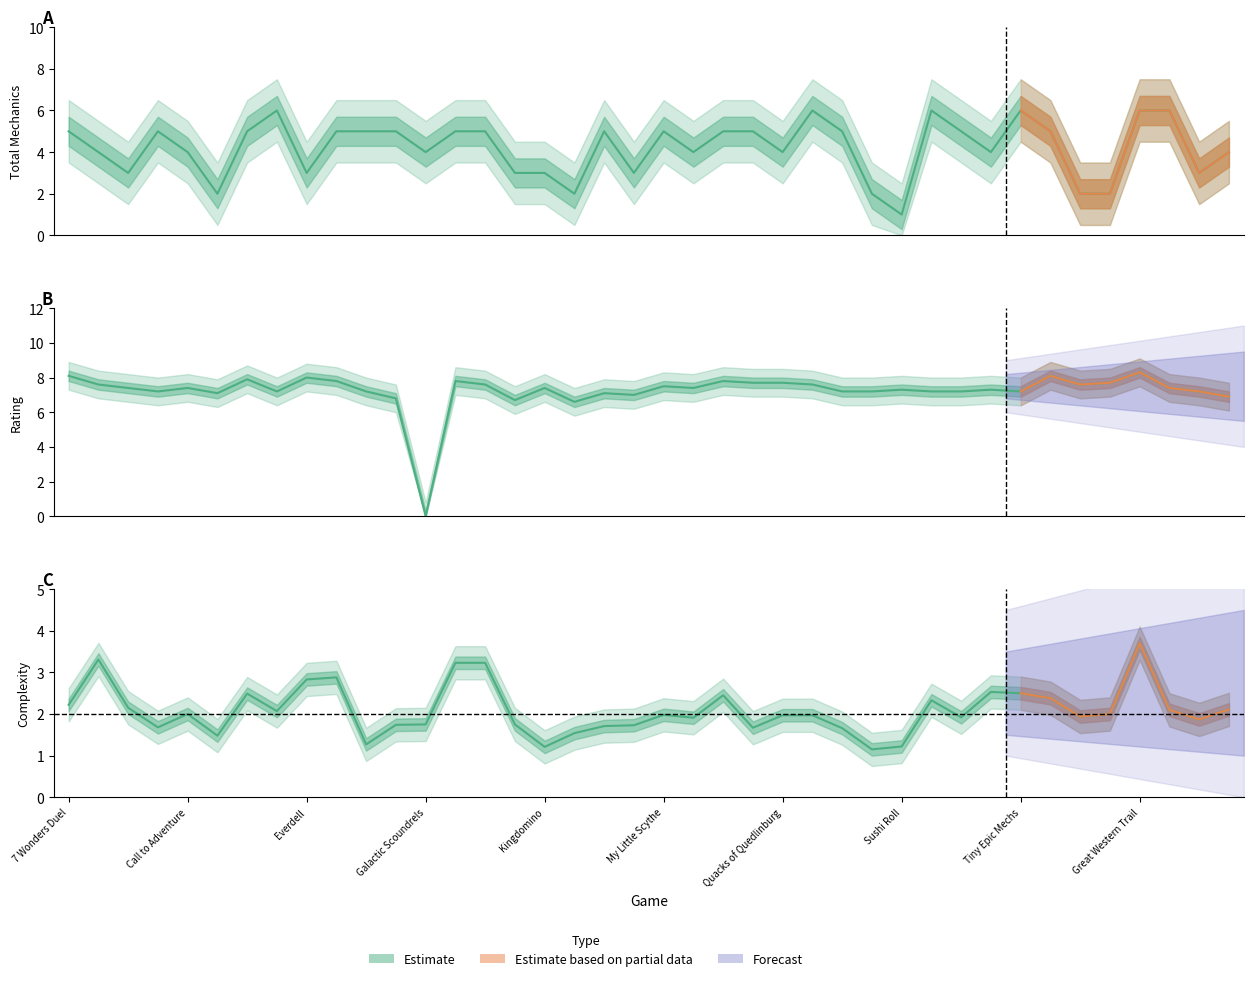

At which label does complexity reach its peak?

Great Western Trail